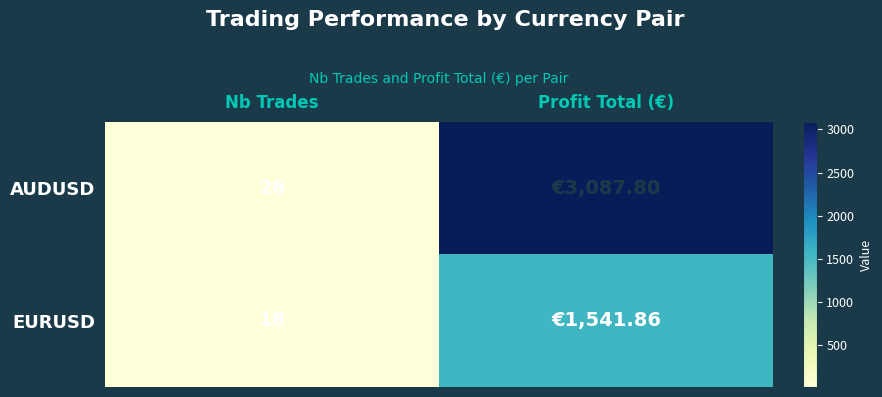

List the series in order of their overall mean, lowest first.

EURUSD, AUDUSD